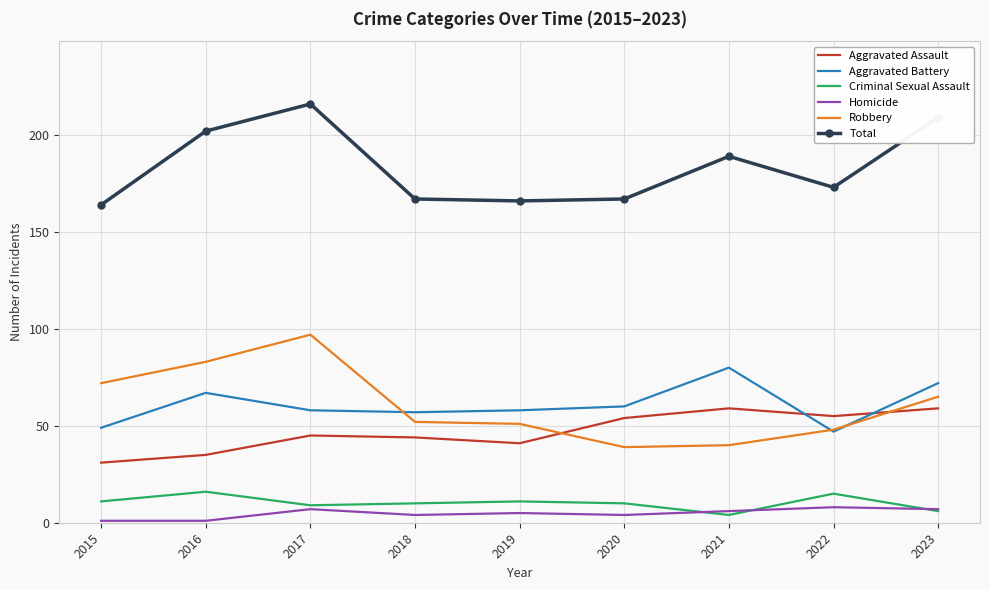

The value of Aggravated Battery at 2022 is 47. True or false?

True